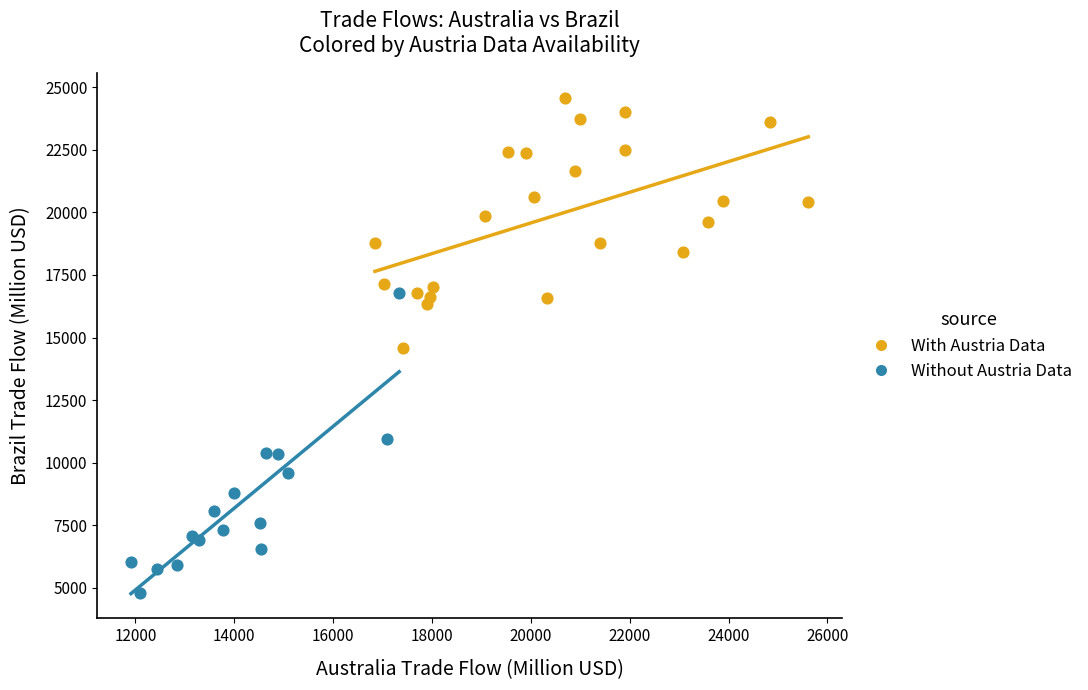

Which series has the largest Y range (max minus min)?

Without Austria Data